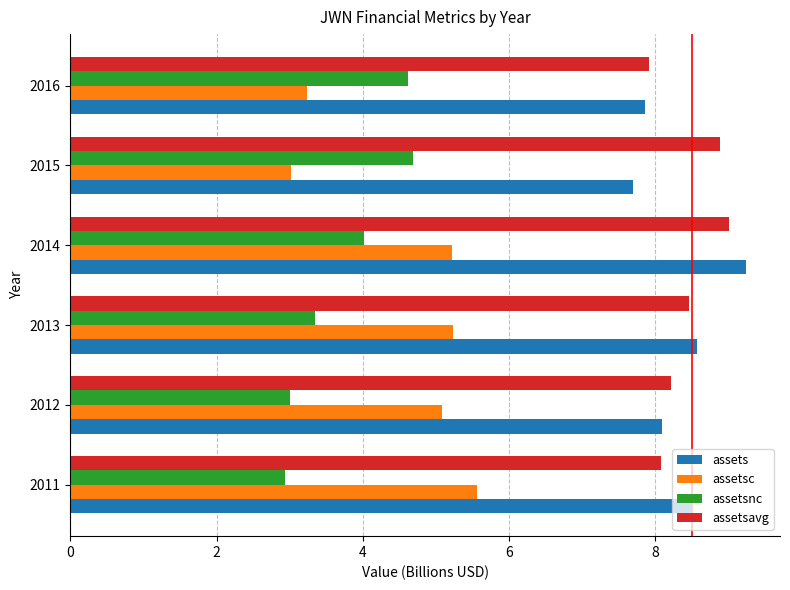

Count the number of categories in the chart.

6